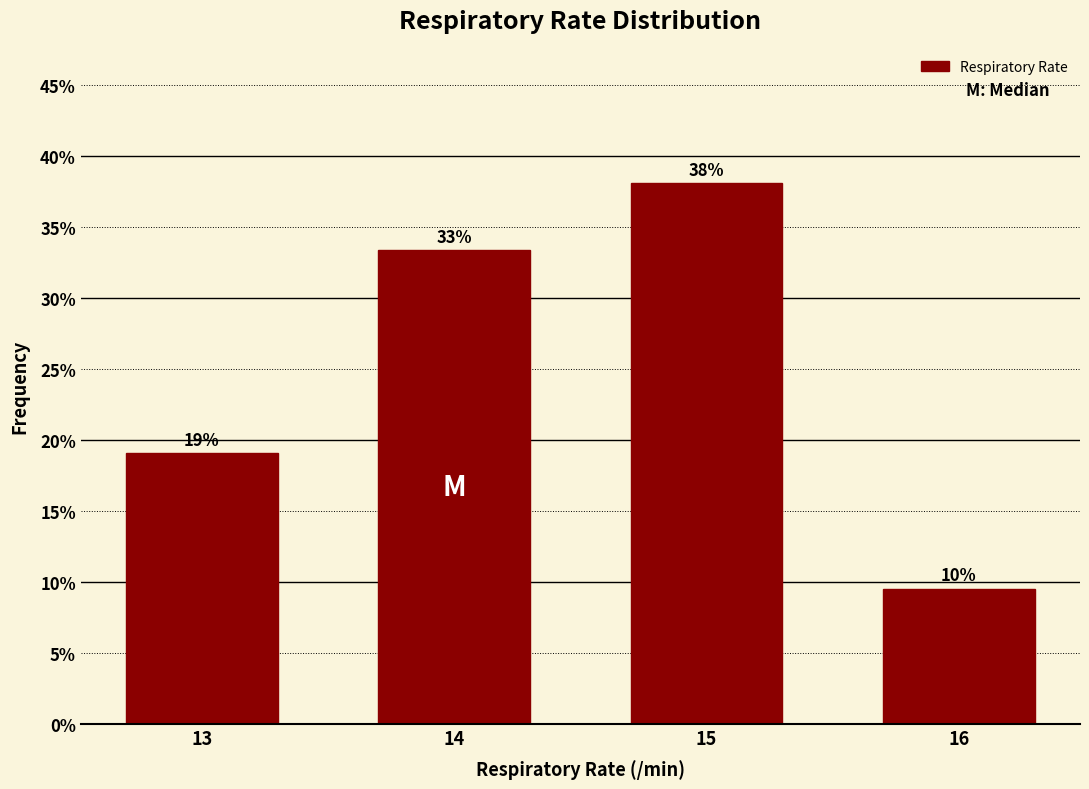

What is the average value?

25.0